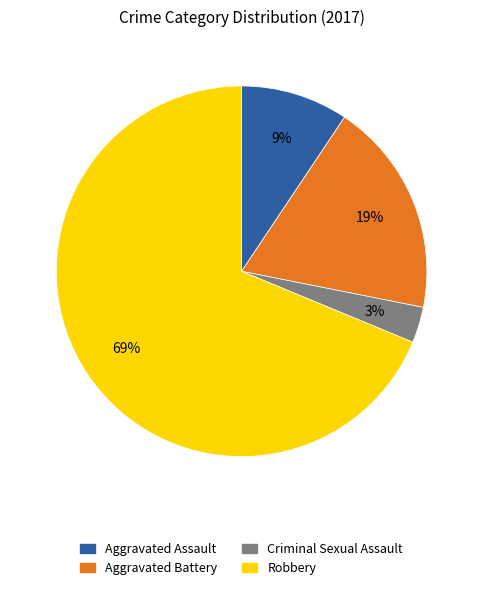

To the nearest percent, what percentage of the pie is Robbery?

69%